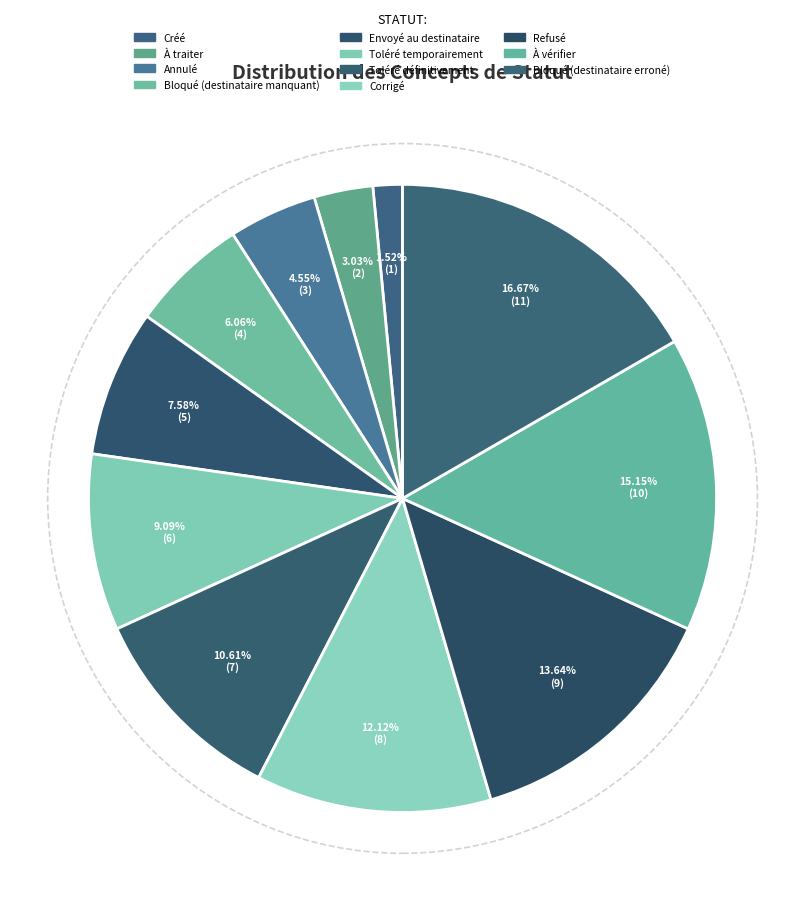

Which category has the biggest portion of the pie?

Bloqué (destinataire erroné)